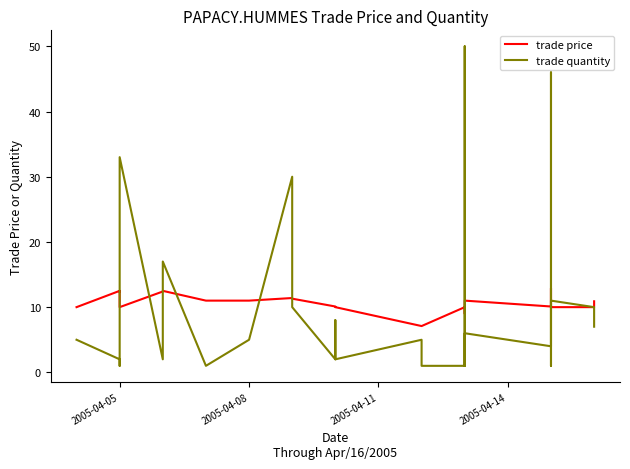

What is the minimum value for trade price?

7.1